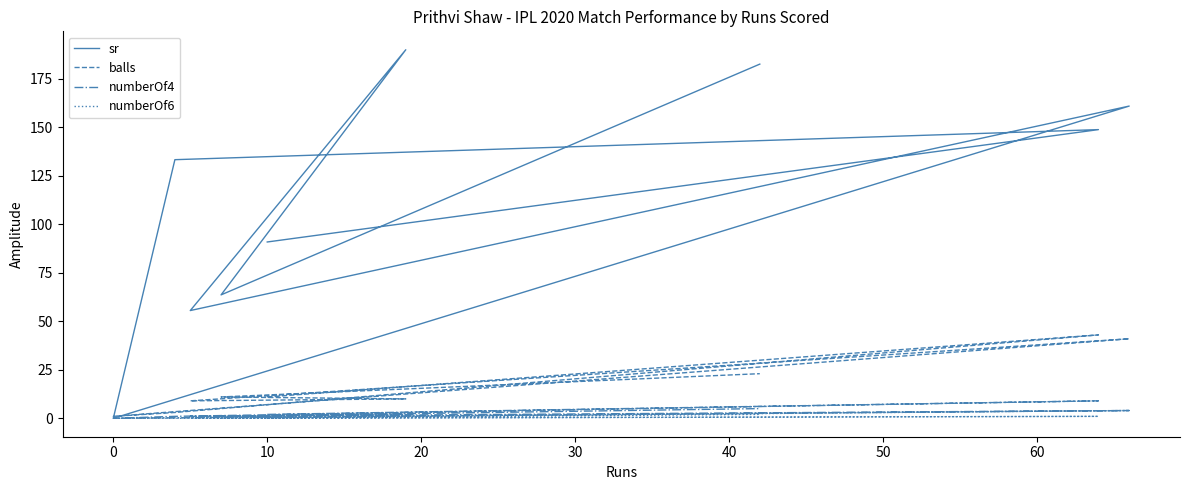

Between 30 and 20, which is larger?

30